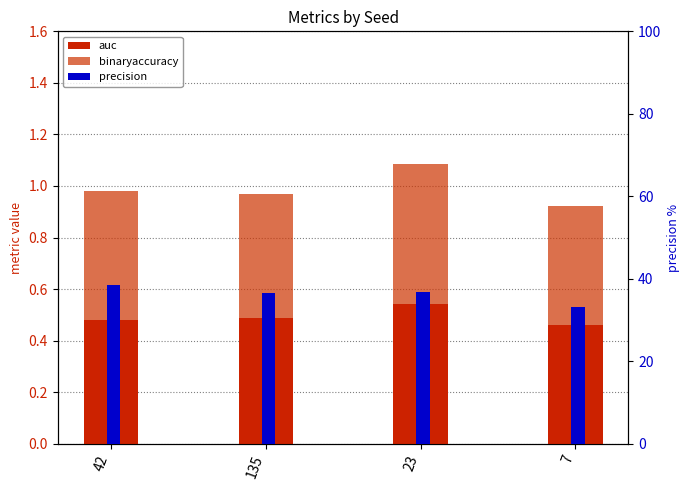

Reading left to right, list all the values displayed in this chart.

auc: 42=0.5	135=0.5	23=0.5	7=0.5
binaryaccuracy: 42=0.5	135=0.5	23=0.5	7=0.5
precision: 42=38.5	135=36.7	23=36.8	7=33.2